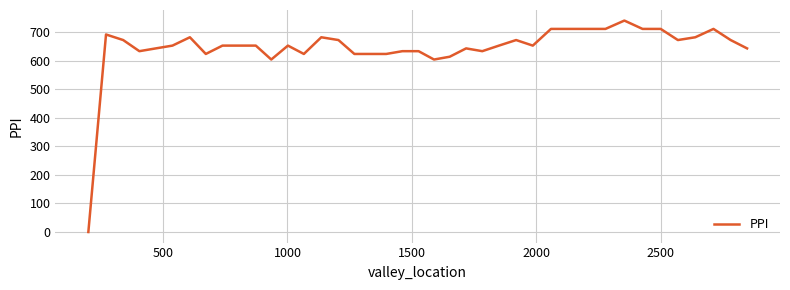

What is the greatest value displayed?

741.5